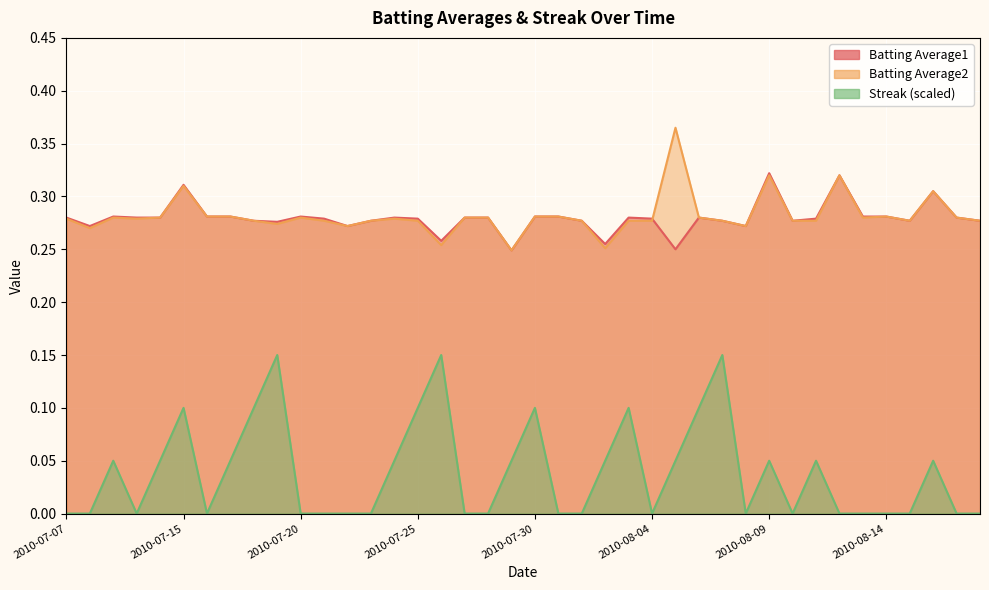

Where is the first local maximum for Streak?

2010-07-09